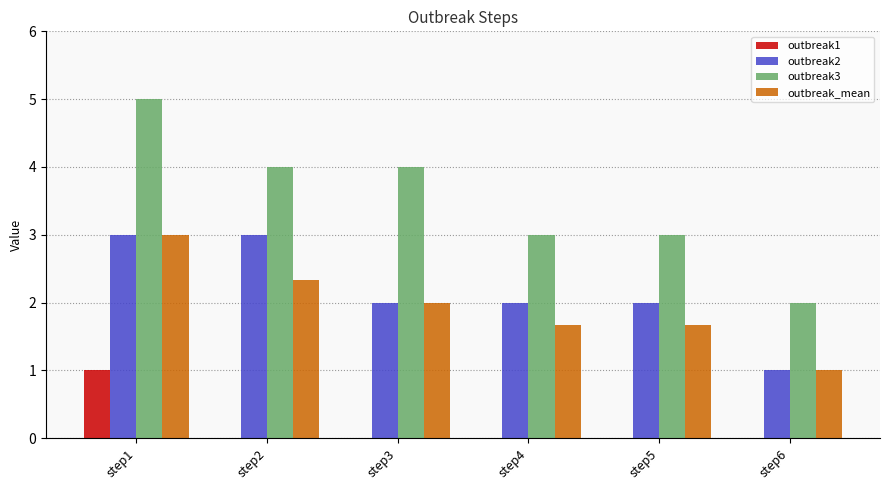

Reading left to right, what are all the values shown in this chart?

outbreak1: 1.0	0.0	0.0	0.0	0.0	0.0
outbreak2: 3.0	3.0	2.0	2.0	2.0	1.0
outbreak3: 5.0	4.0	4.0	3.0	3.0	2.0
outbreak_mean: 3.0	2.3	2.0	1.7	1.7	1.0